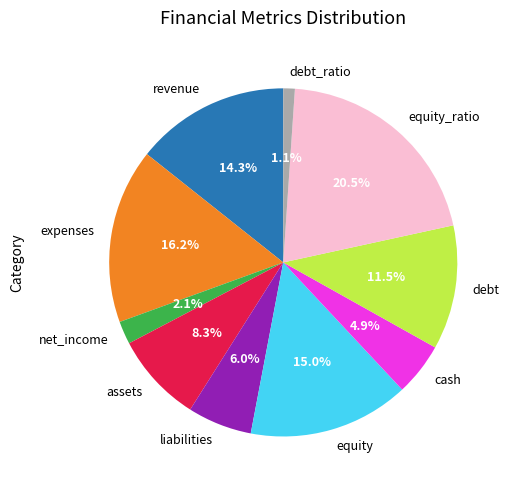

Do expenses and assets together represent more than half of the pie?

No